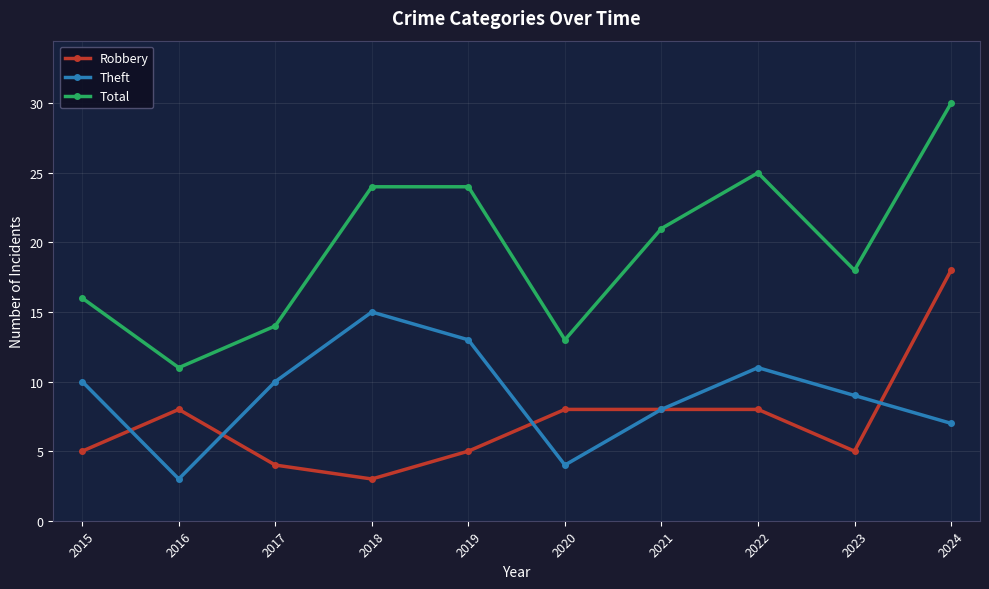

Which category has the highest value in the Total series?

2024